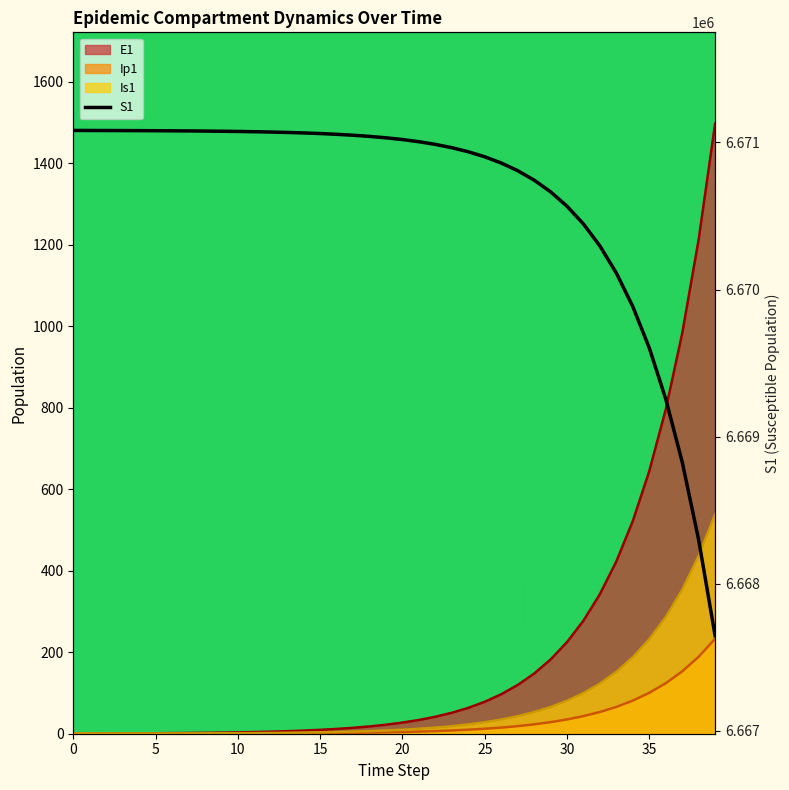

Read the S1 value at 19.

6671031.9